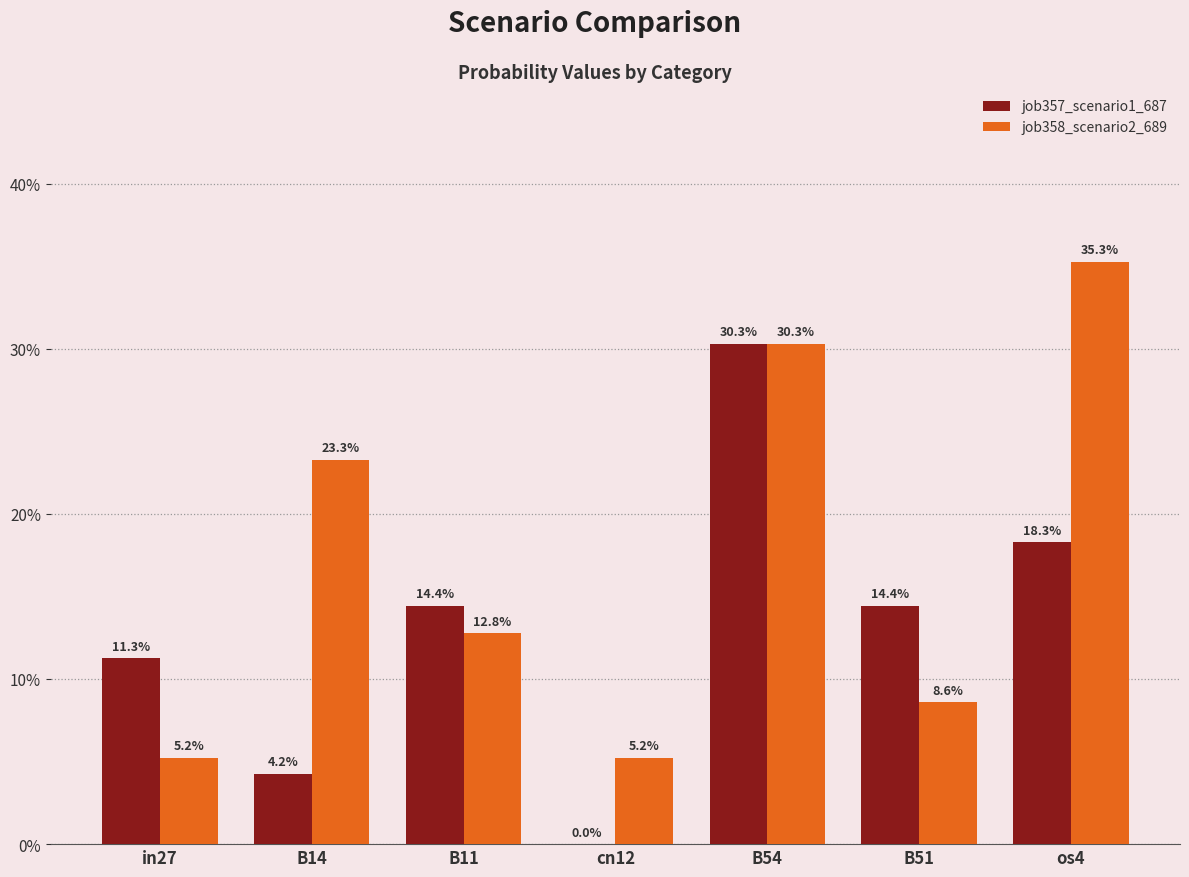

Are the bars grouped side by side (vs. stacked)?

Yes